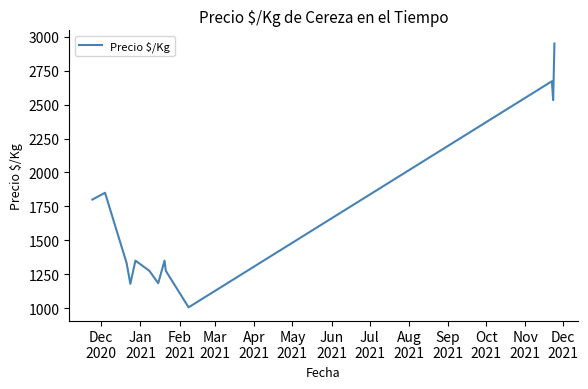

What is the minimum value shown in the chart?

1005.7